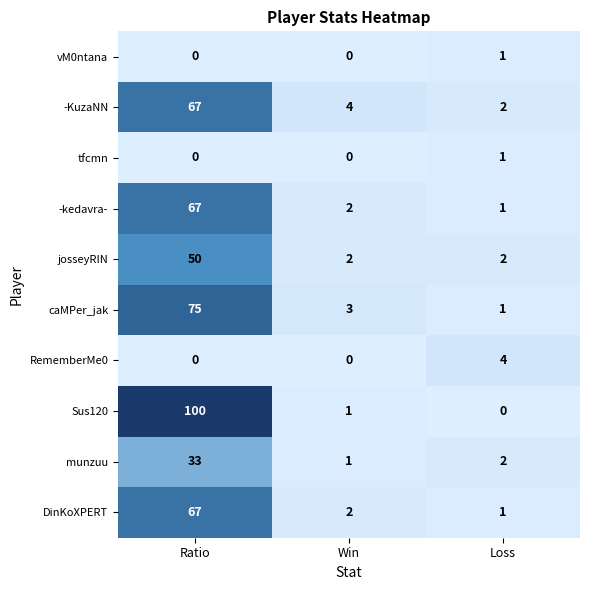

Is it true that Sus120 equals 43 at Ratio?

False